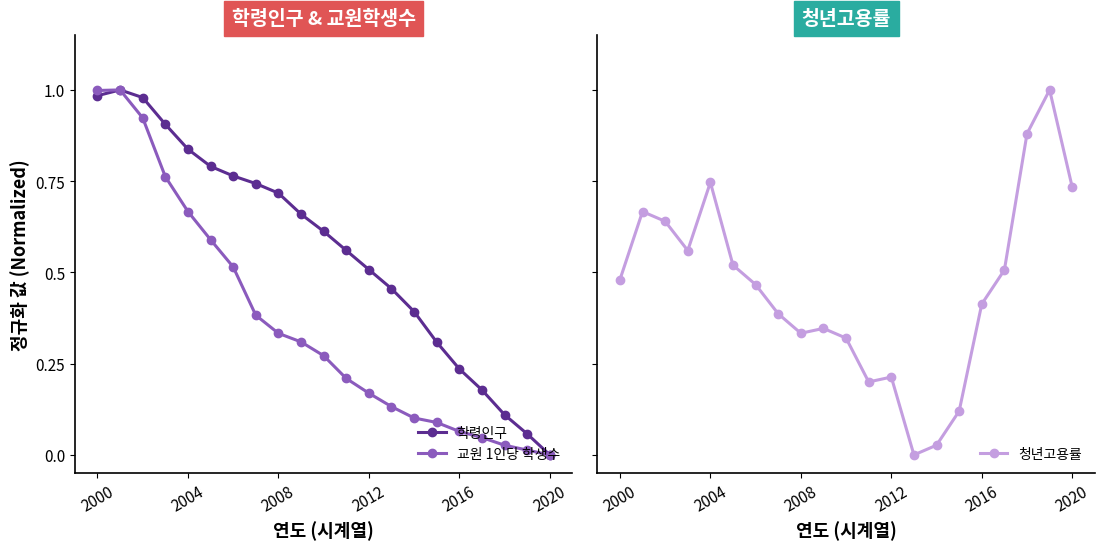

How many values in 학령인구 are above zero?

20